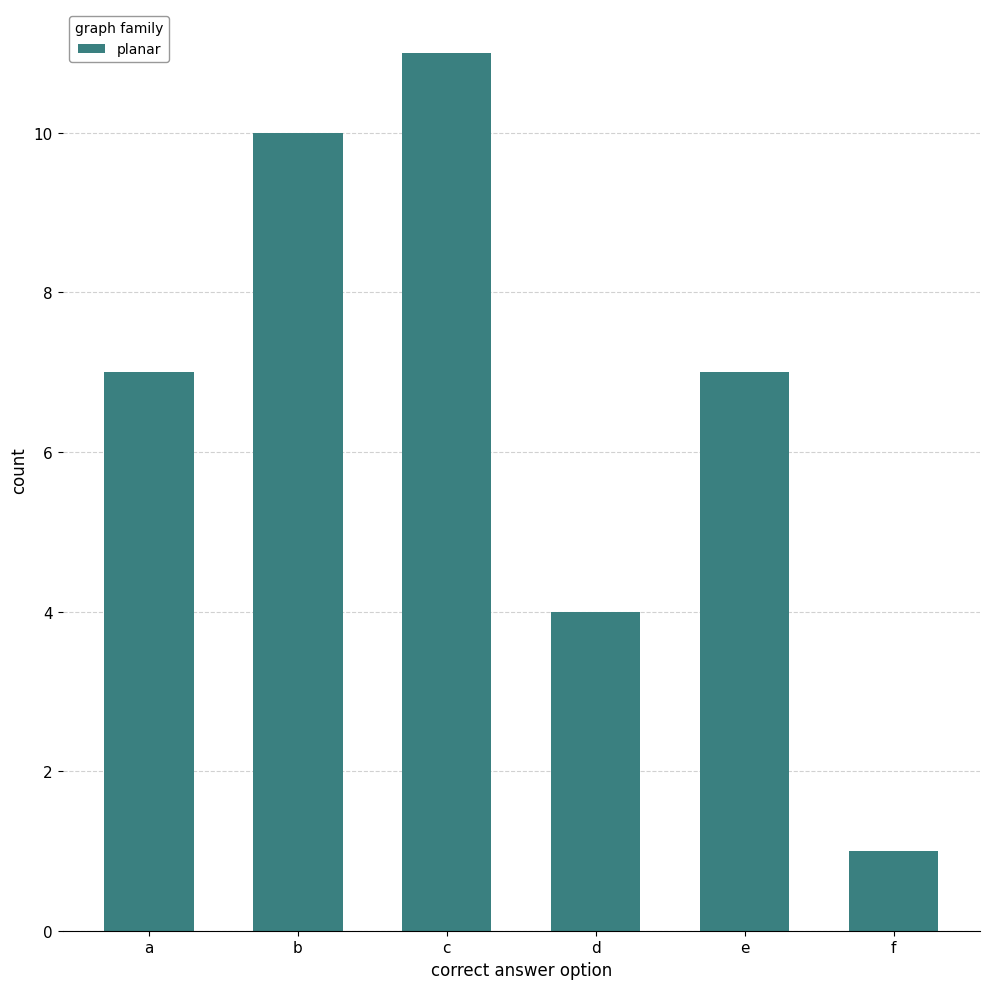

The value at e is 2. True or false?

False